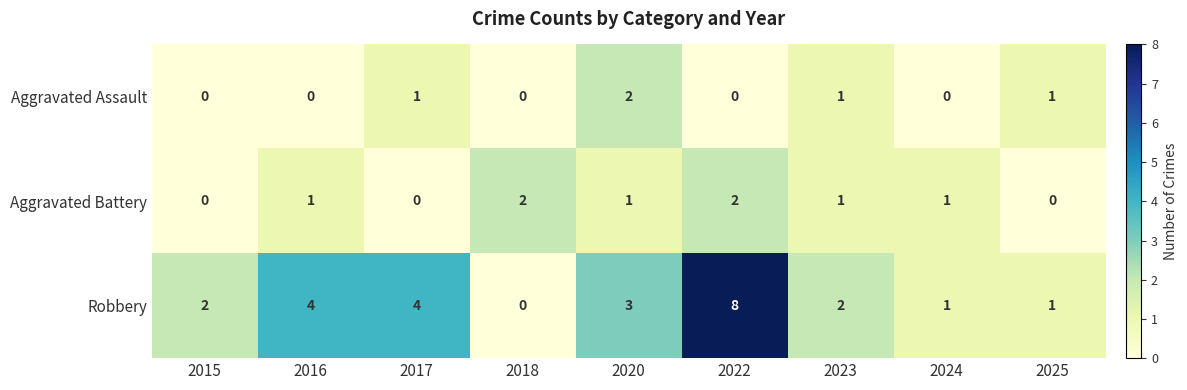

What is the maximum value shown in the chart?

8